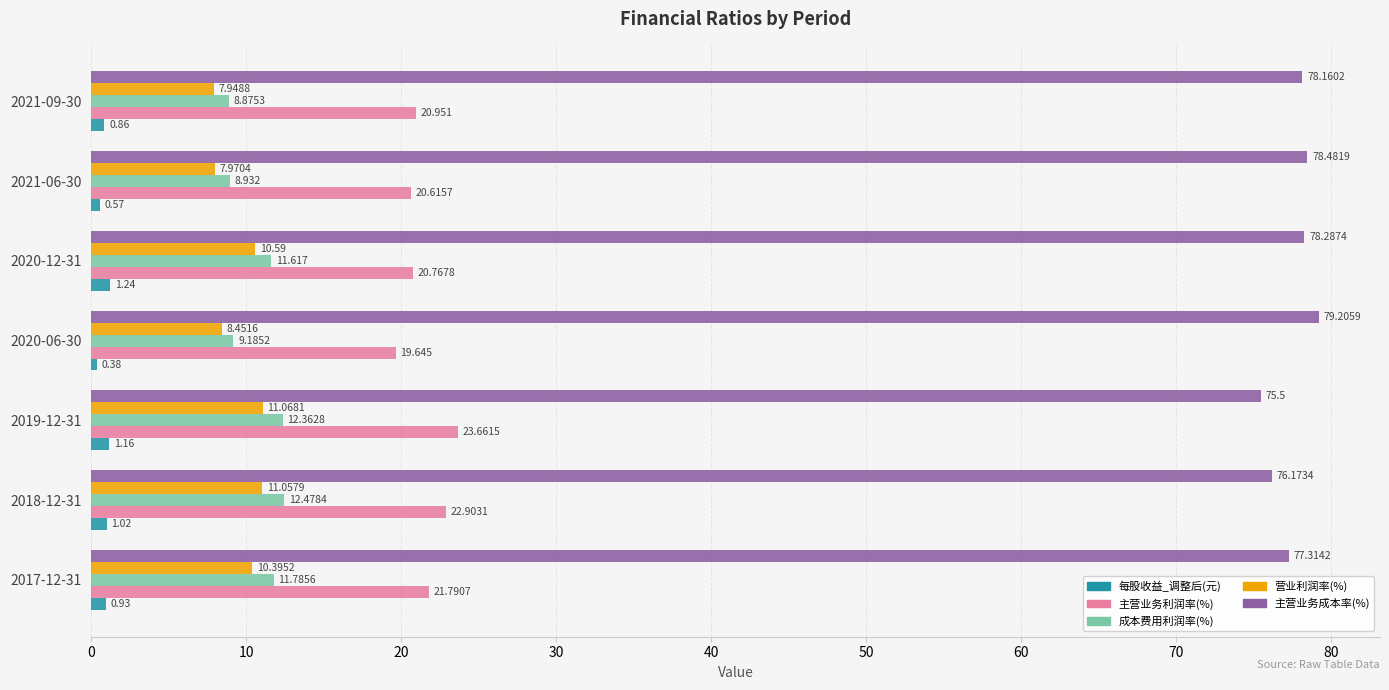

Which series has the largest range (max minus min)?

主营业务利润率(%)